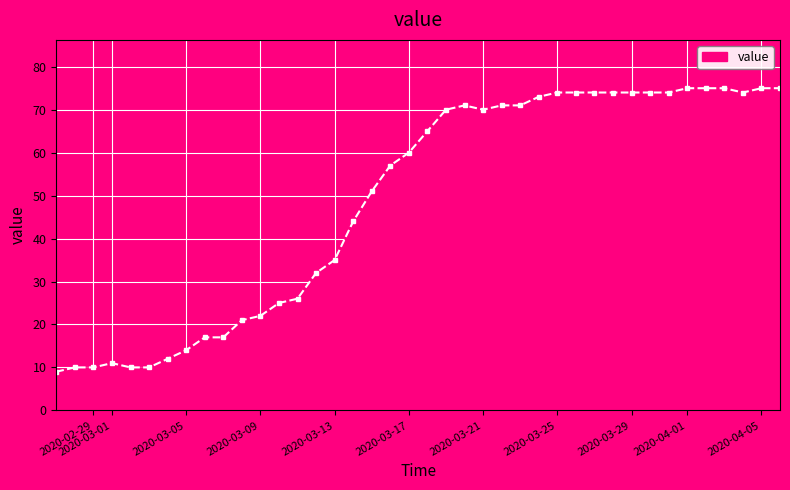

What is the sum of all values?

1951